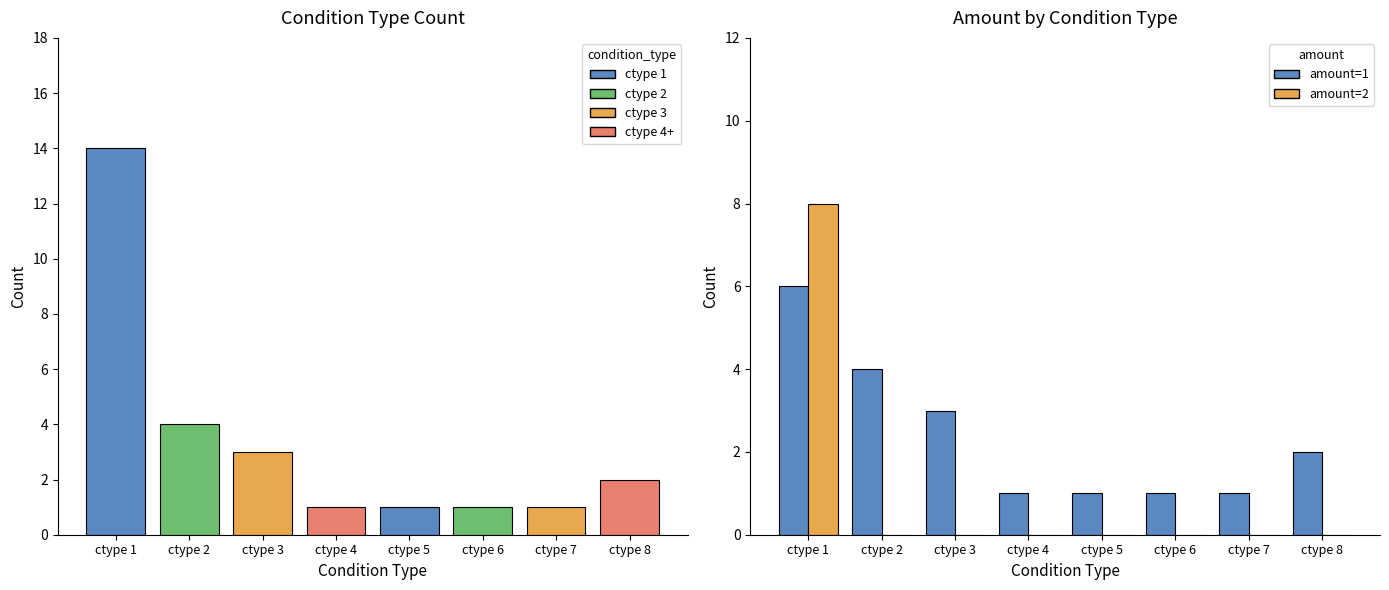

What are all the series names shown in the legend?

amount=1, amount=2